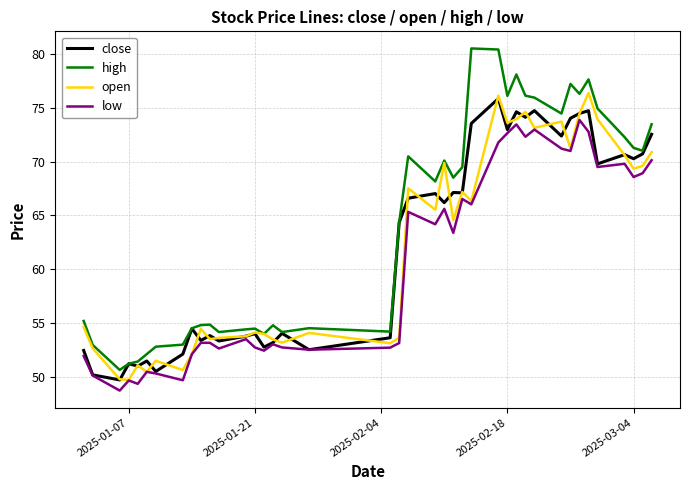

Which series has the largest total across all categories?

high